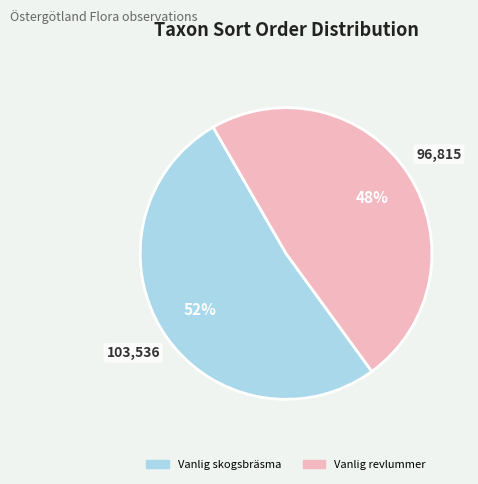

Is there any slice that represents more than half of the pie?

Yes